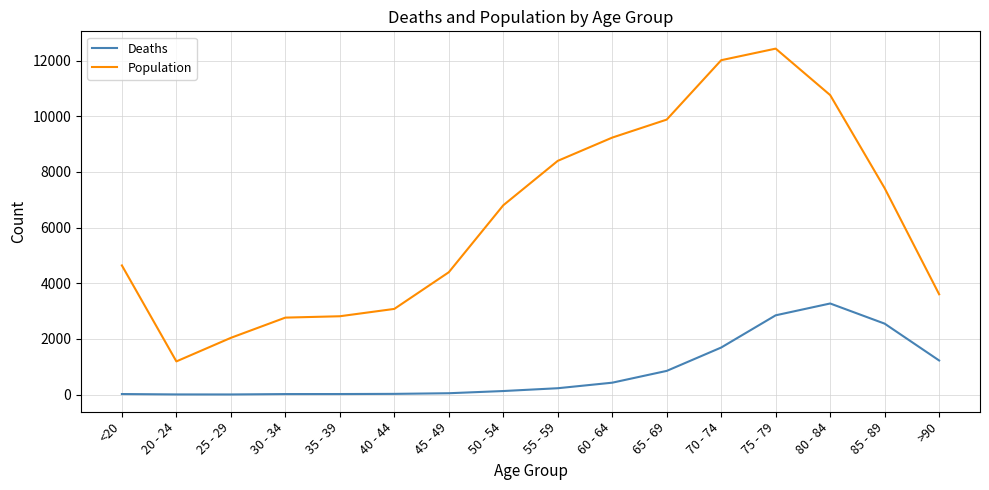

True or false: Deaths and Population cross at least once.

False